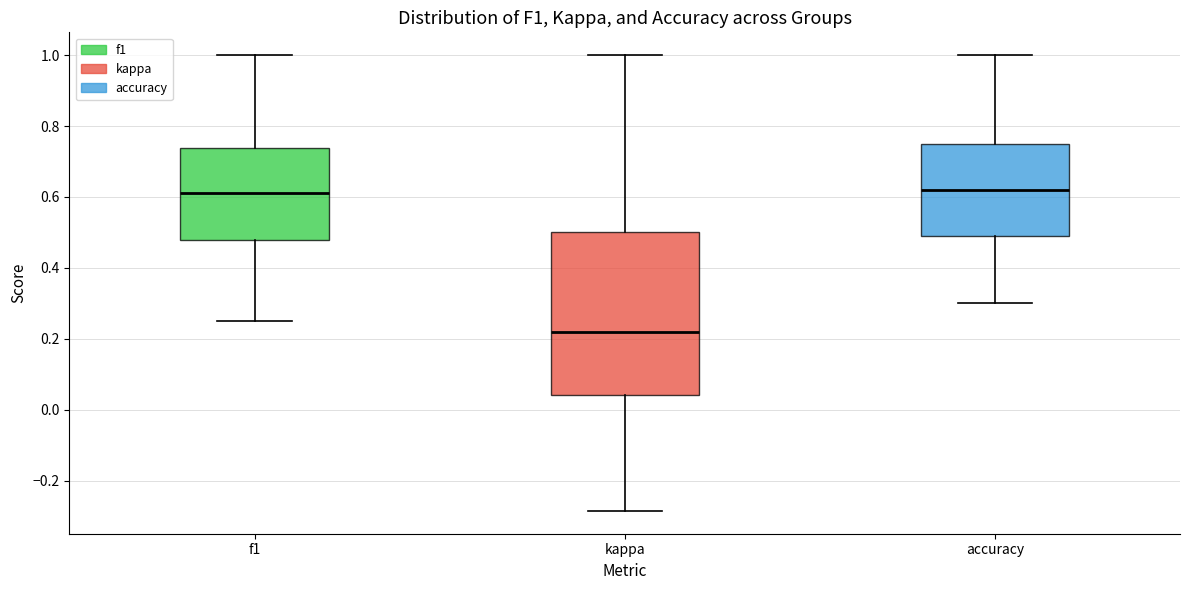

Which box is the tallest, from its lower edge to its upper edge?

kappa